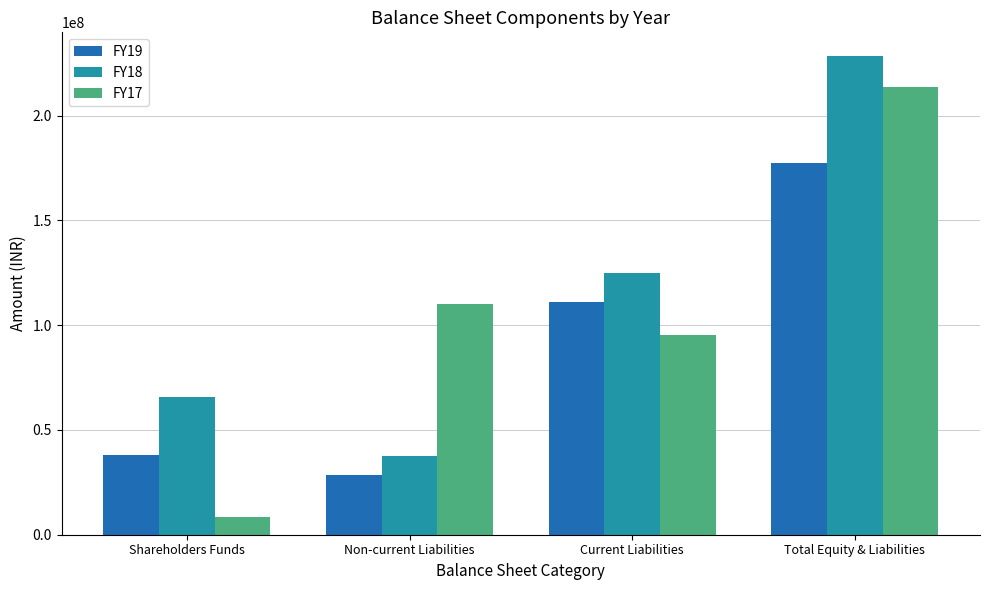

What is the label of the 2nd bar from the left?

Non-current Liabilities